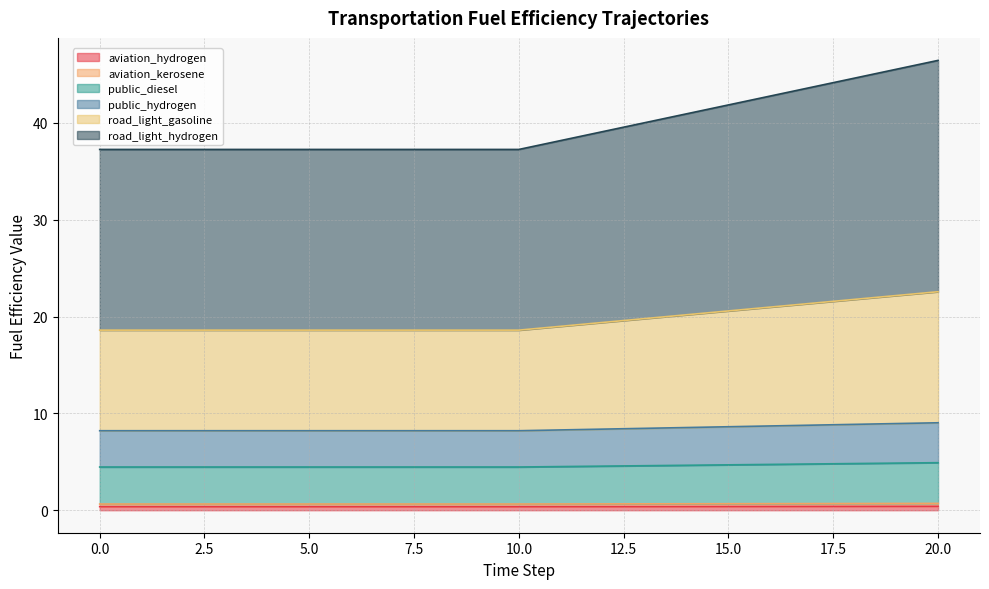

The public_hydrogen series shows 19.8 at 14. True or false?

False